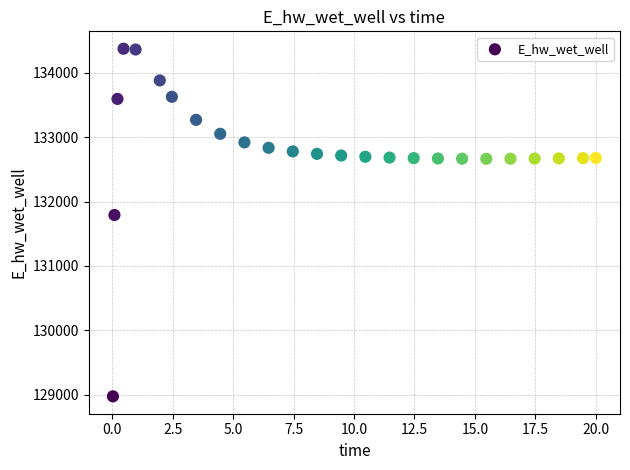

What Y value in the scatter plot is closest to 131674?

131791.3